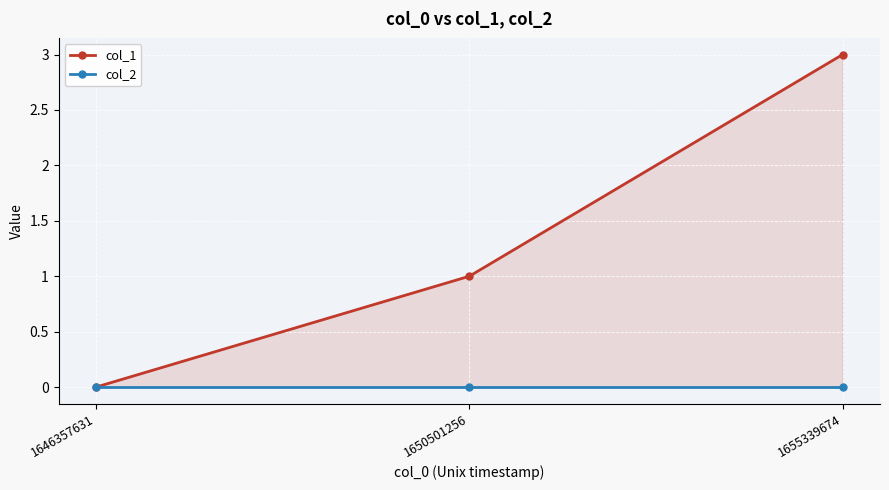

At which category is the sum across all series the highest?

1655339674